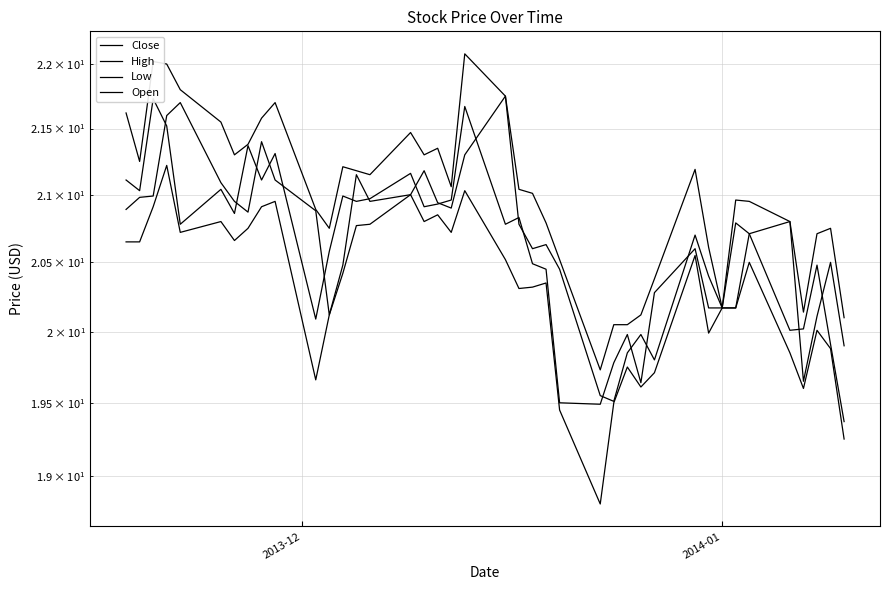

What is the difference between the maximum and minimum values in the High series?

2.3